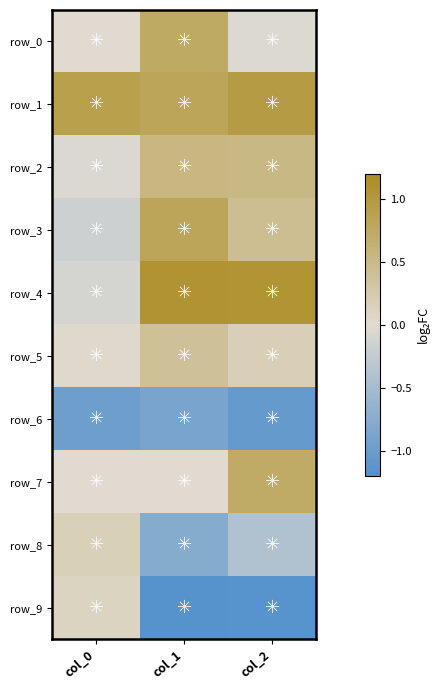

At which label does row_1 reach its minimum?

col_1